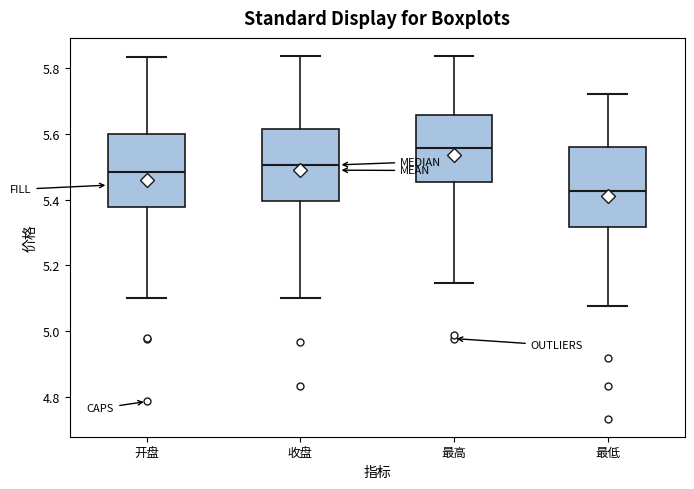

Reading left to right, read every box against the y-axis: the position of its median line, the range the box covers, and the ends of its whiskers. The values are not printed on the chart, so give them approximately, as read against the axis.

开盘: median 5.48, box 5.38 to 5.60, whiskers 5.10 to 5.84
收盘: median 5.50, box 5.40 to 5.62, whiskers 5.10 to 5.84
最高: median 5.56, box 5.46 to 5.66, whiskers 5.14 to 5.84
最低: median 5.42, box 5.32 to 5.56, whiskers 5.08 to 5.72